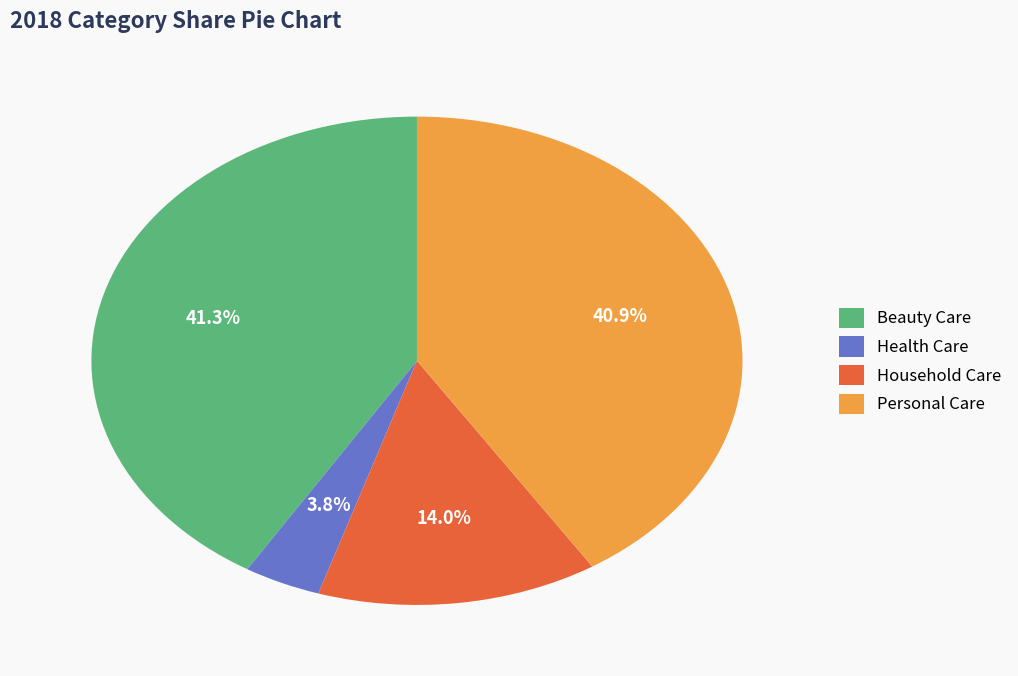

To the nearest percent, what percentage of the pie is Beauty Care?

41%